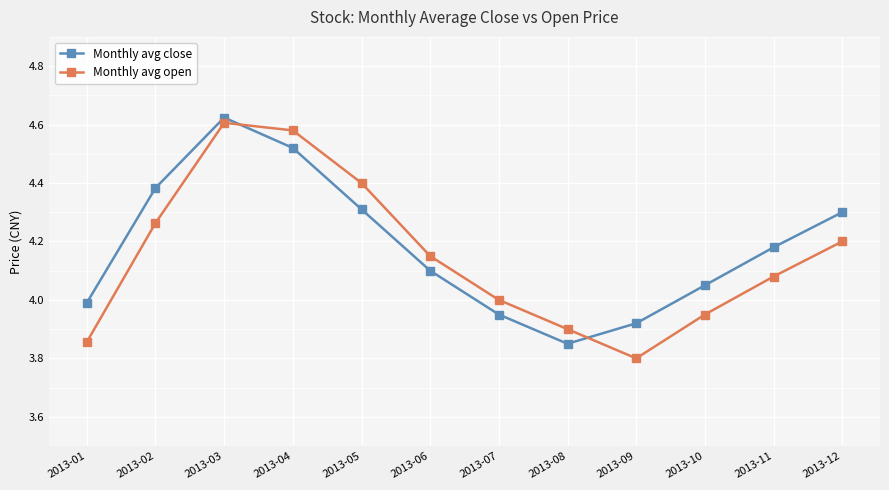

The value of Monthly avg open at 2013-02 is 4.3. True or false?

True